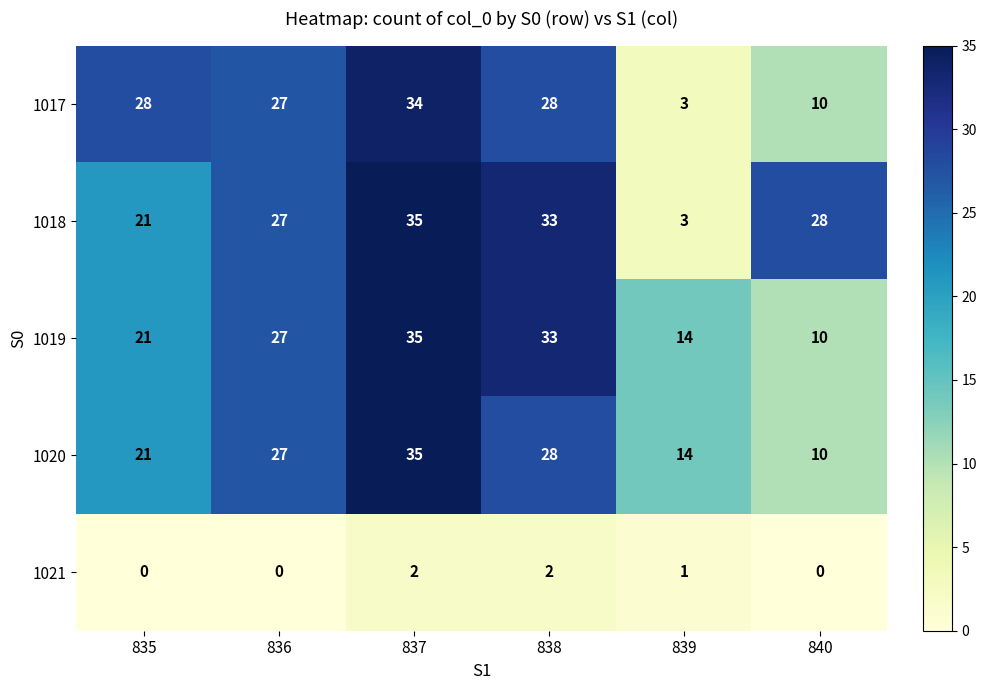

Which series has the largest total across all categories?

1018